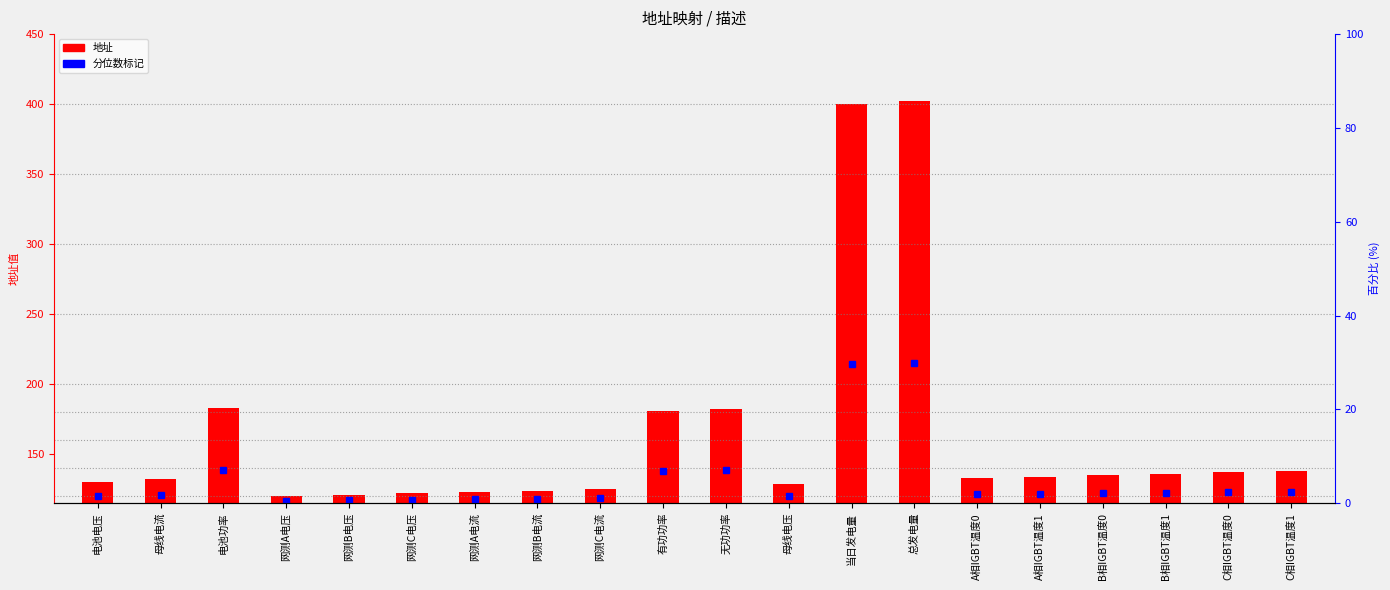

What is the label of the 2nd bar from the right?

C相IGBT温度0